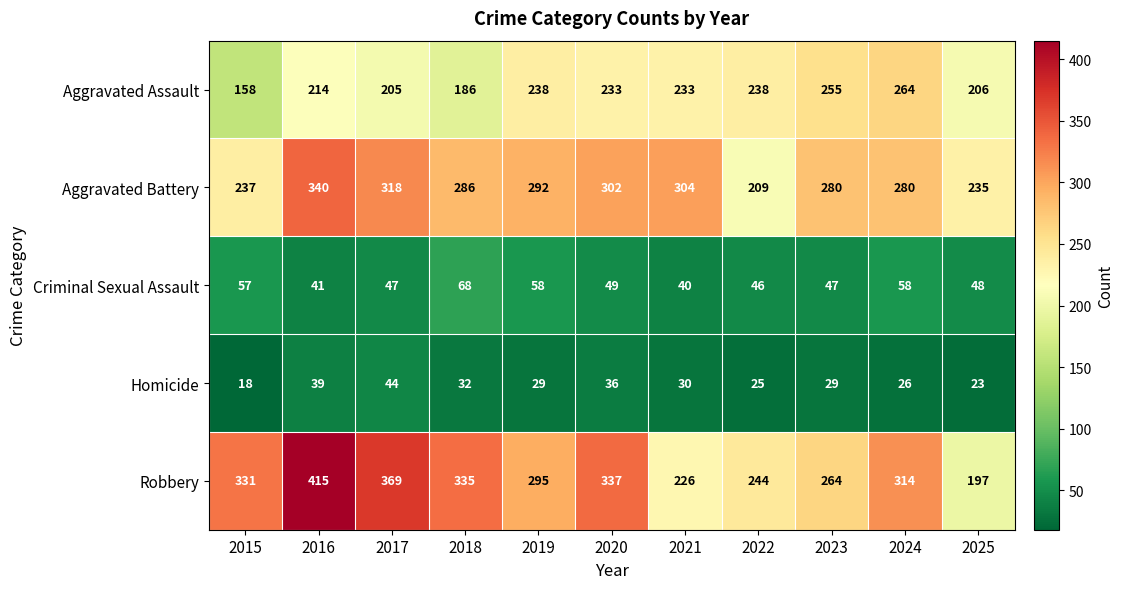

How many data points does each series have?

11